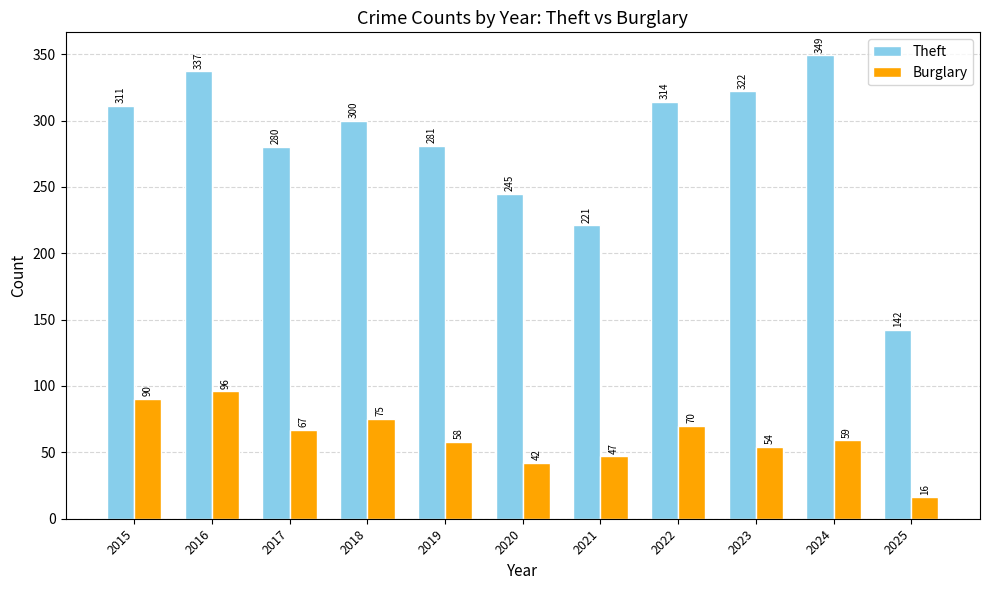

What value does the Burglary series have at 2019?

58